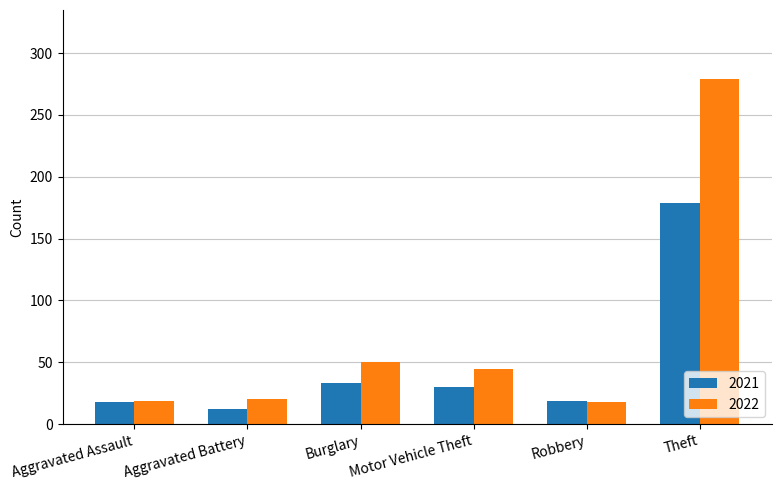

Which series has the largest total across all categories?

2022